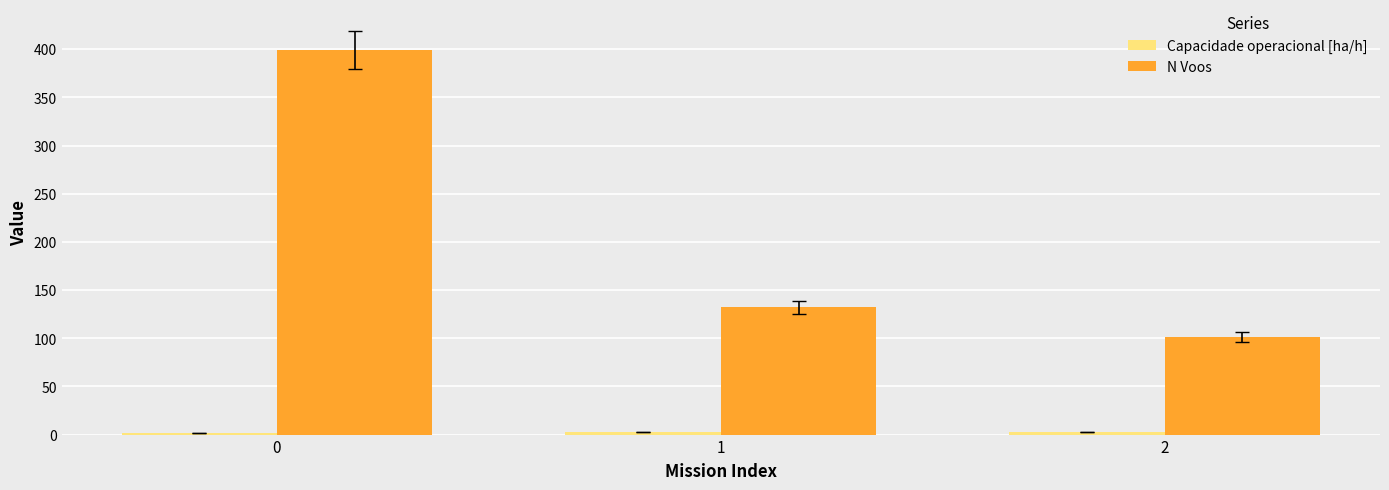

What is the difference between the maximum and second lowest values in the N Voos series?

267.0